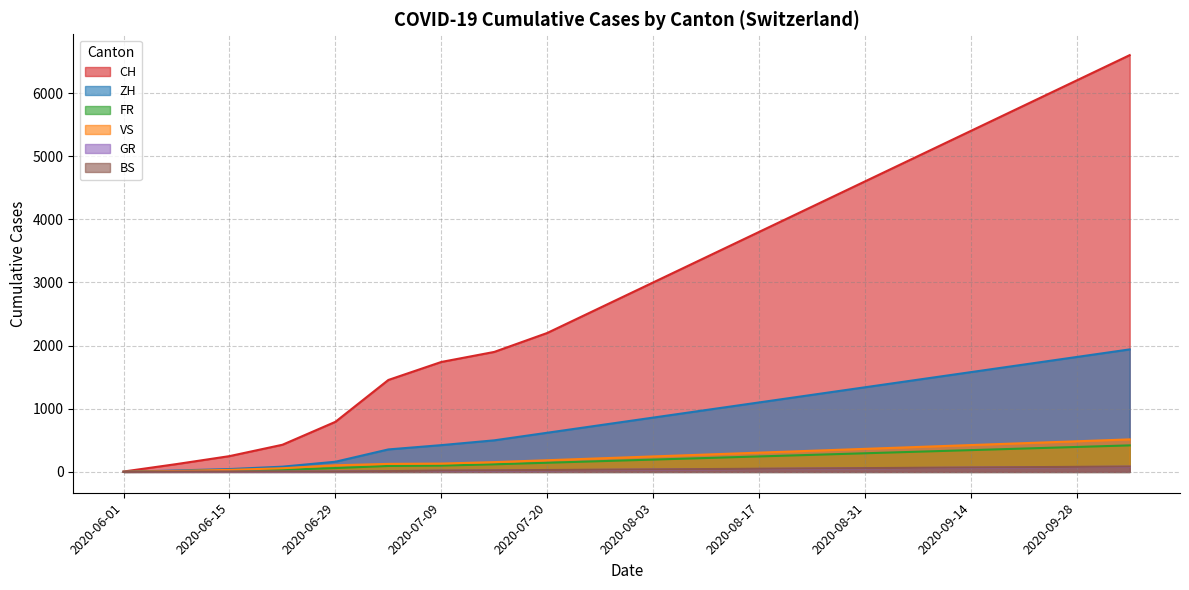

What is the sum of all BS values?

771